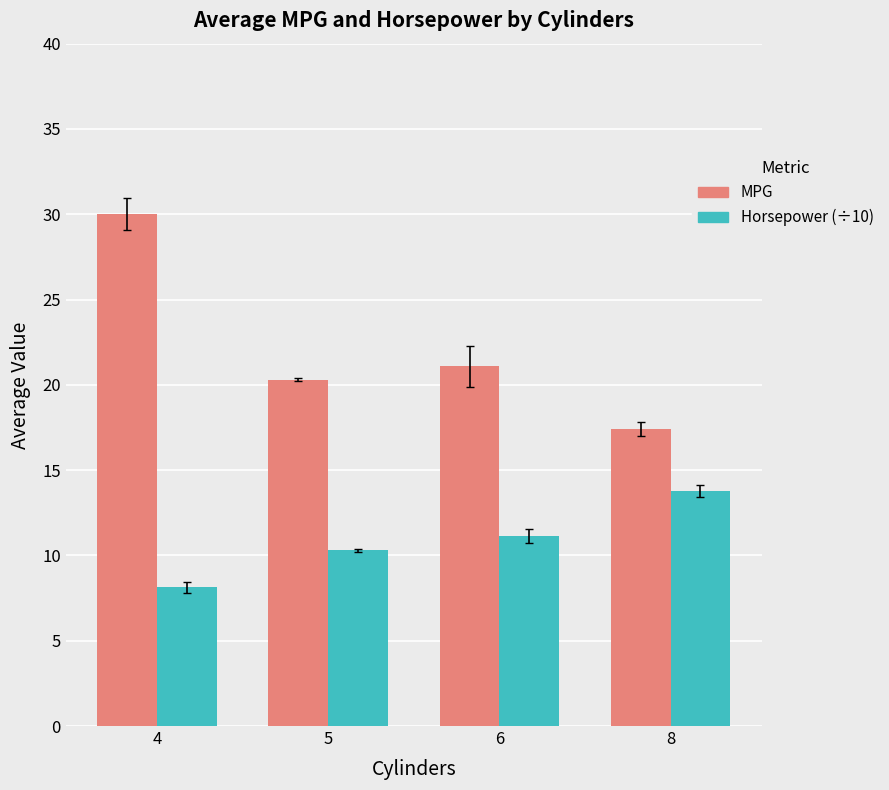

What is the sum of all MPG values?

88.8